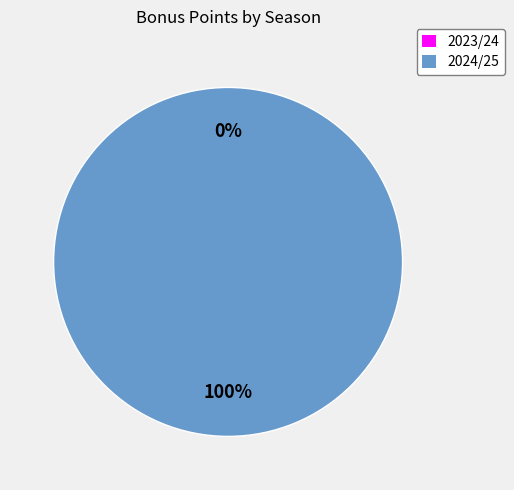

Count the number of slices in the pie.

2